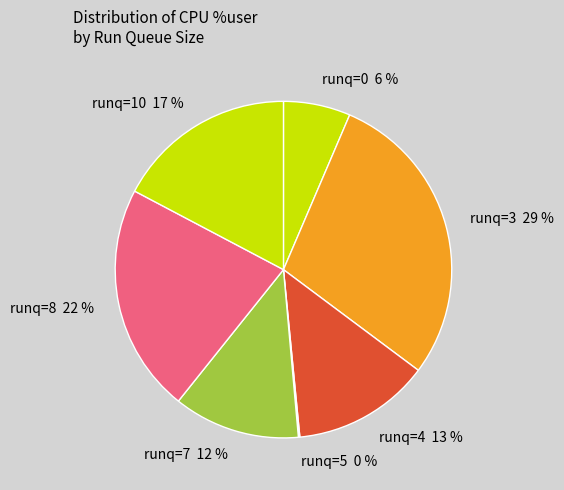

What percentage is the runq=7 slice, to the nearest percent?

12%